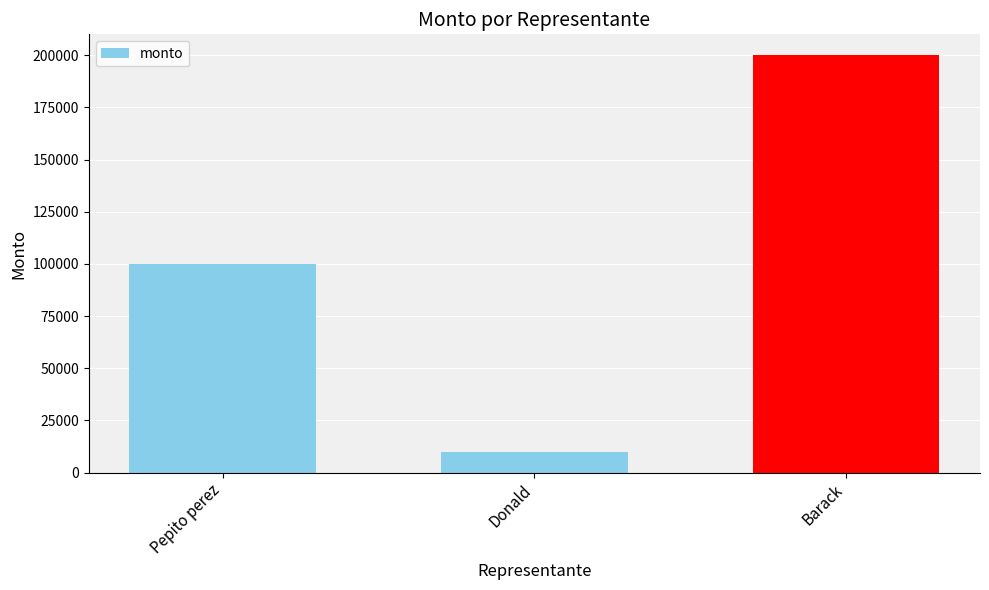

What is the sum of all values?

310000